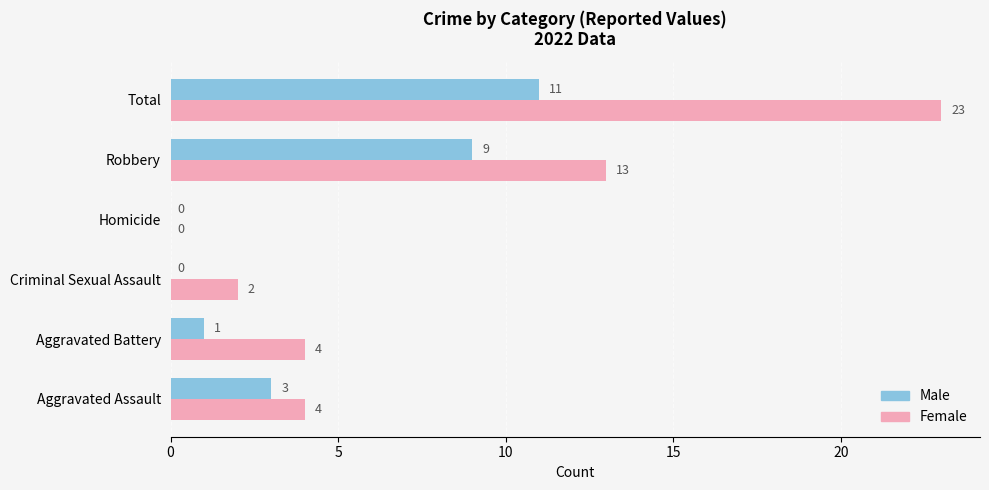

The Male series shows -4 at Homicide. True or false?

False